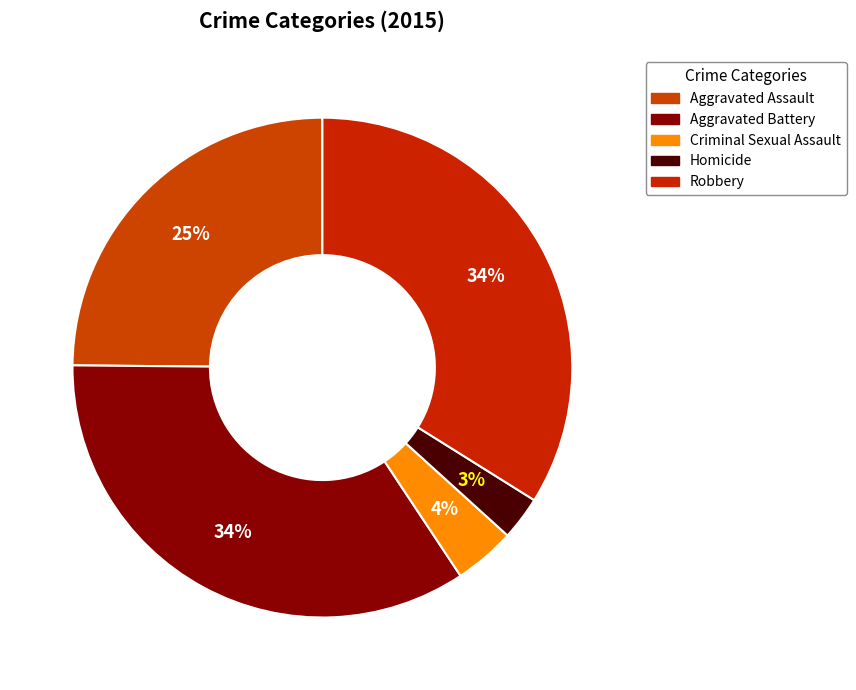

Is there any slice that represents more than half of the pie?

No